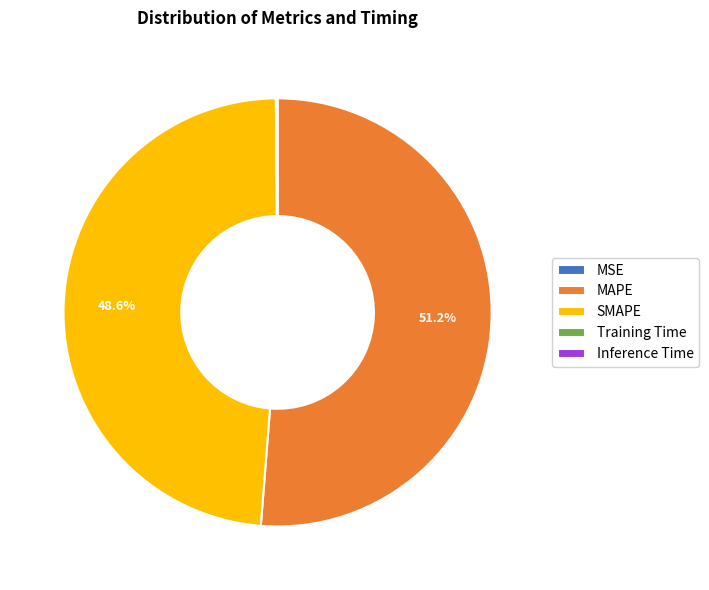

What is the largest slice in the pie chart?

MAPE